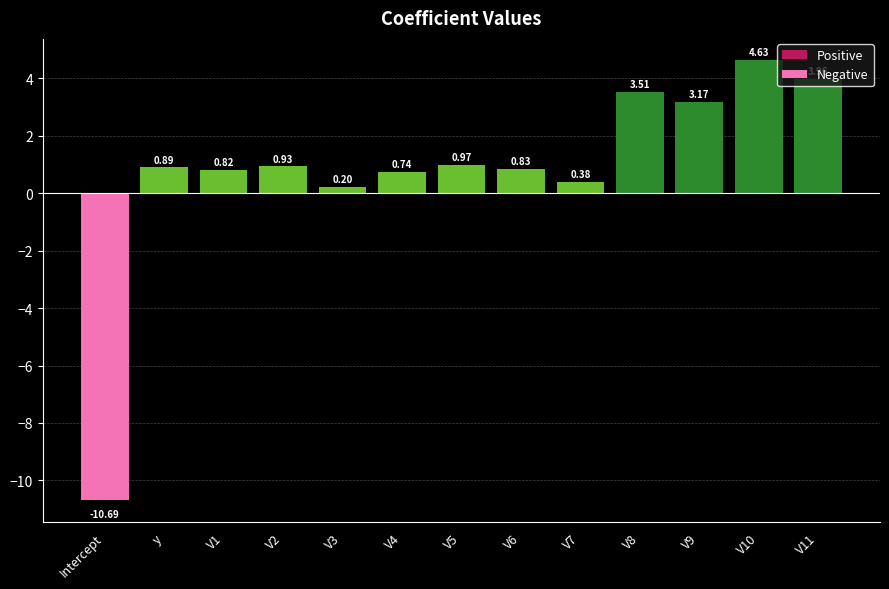

What is the label of the 6th bar from the left?

V4